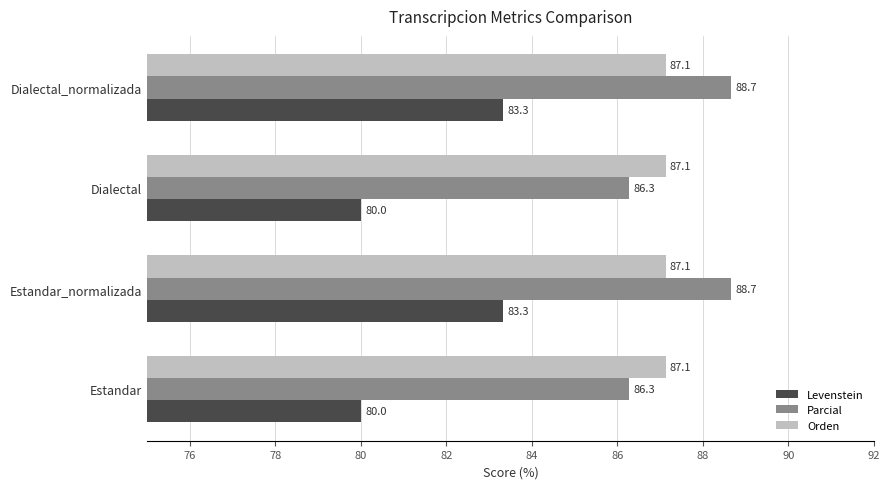

What is the greatest value displayed?

88.7